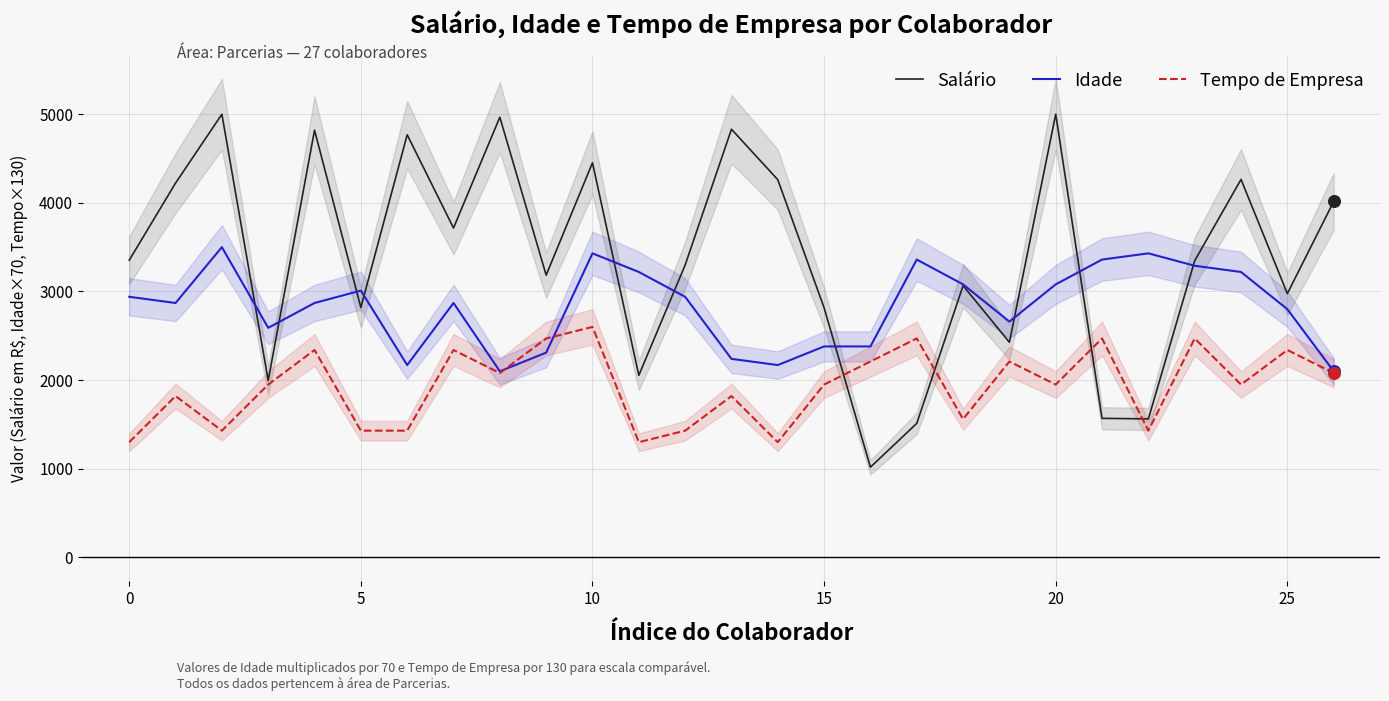

What are all the series names shown in the legend?

Salário, Idade, Tempo de Empresa